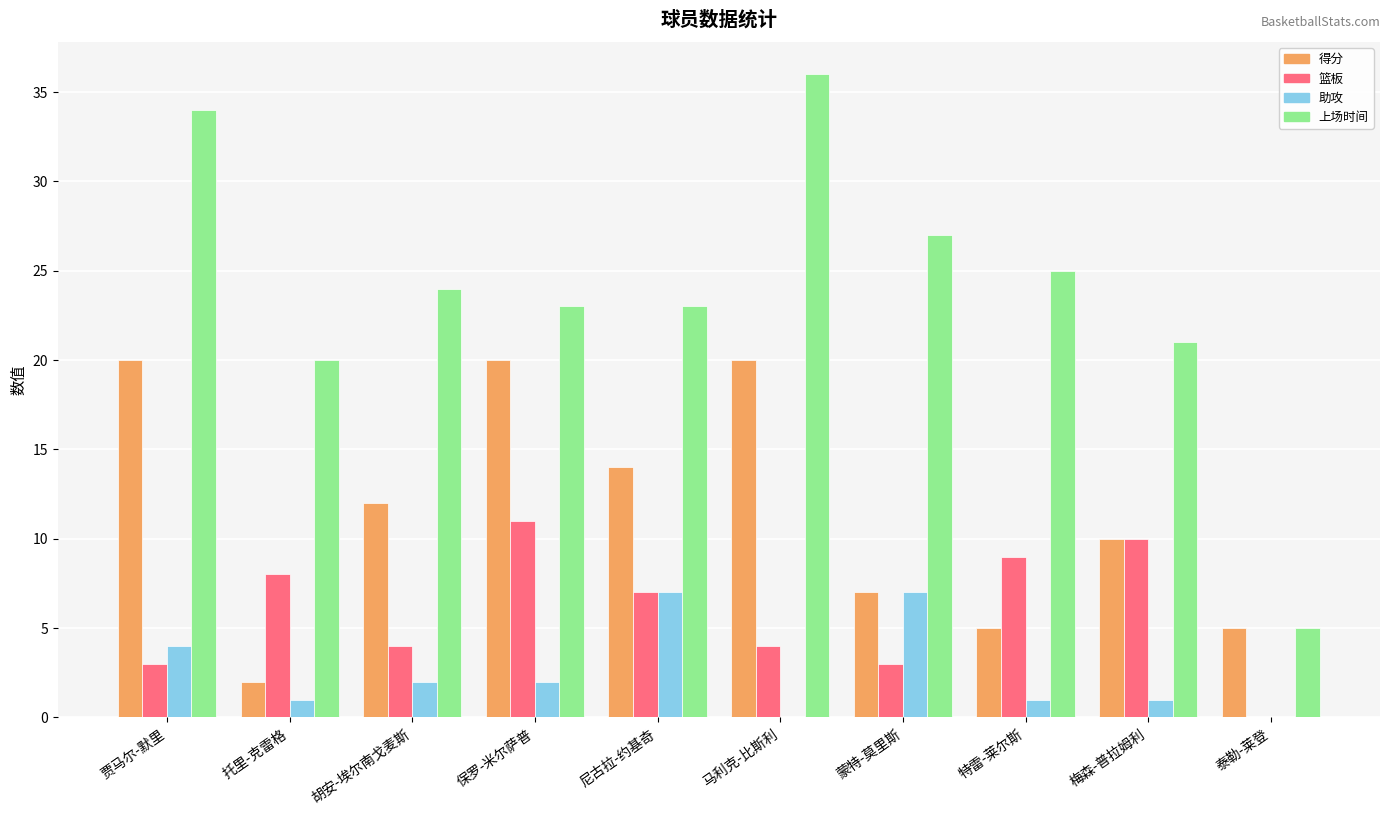

Which series changed the most between 马利克-比斯利 and 蒙特-莫里斯?

得分